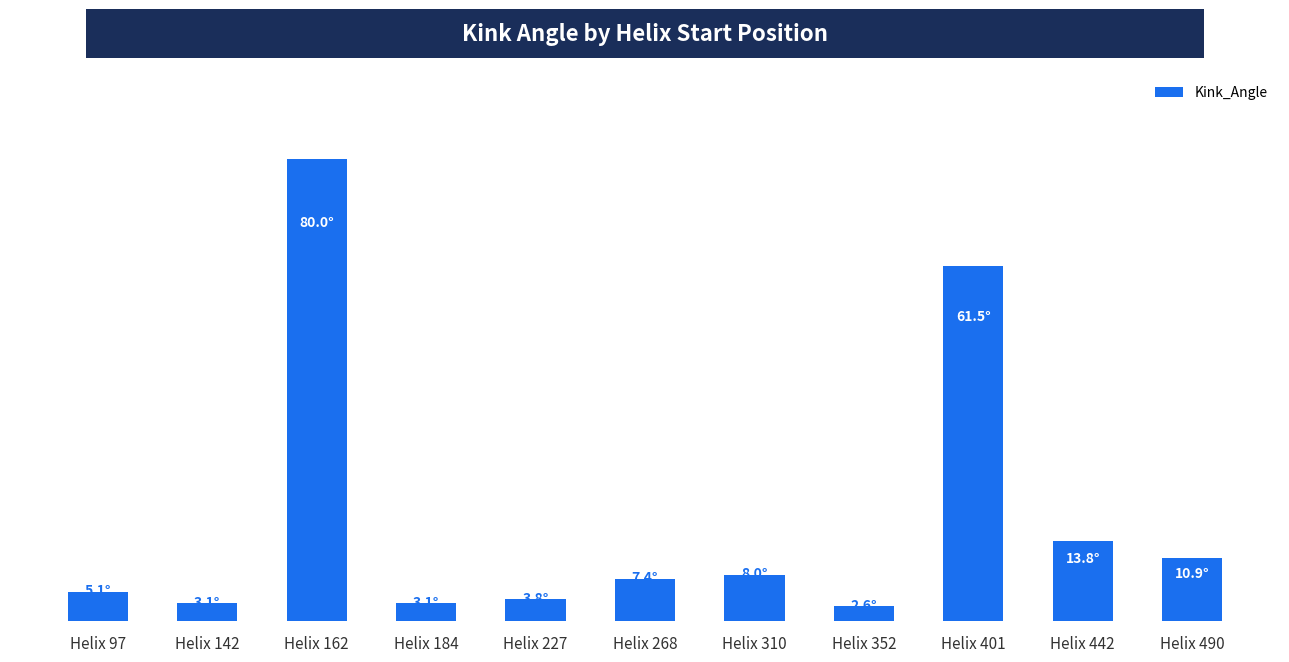

Which has a higher value, Helix 268 or Helix 352?

Helix 268